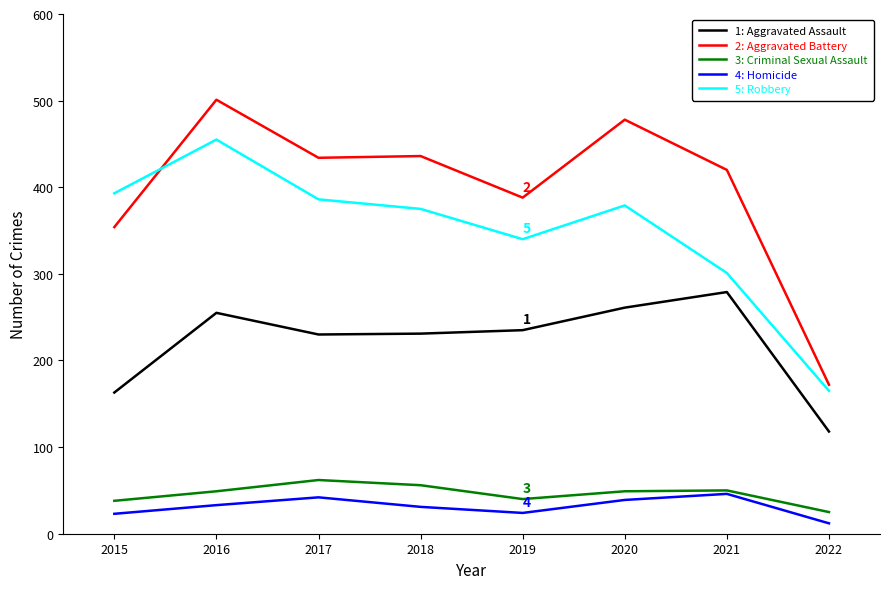

What is the total value across all series at 2019?

1027